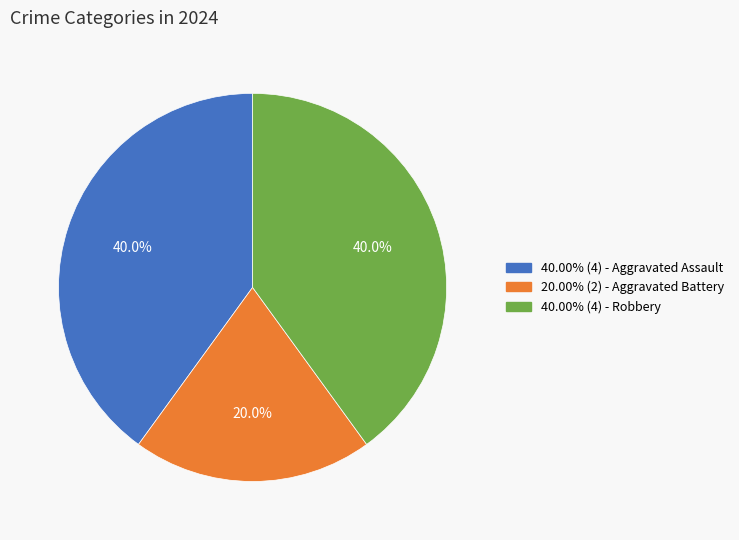

Is there any slice that represents more than half of the pie?

No